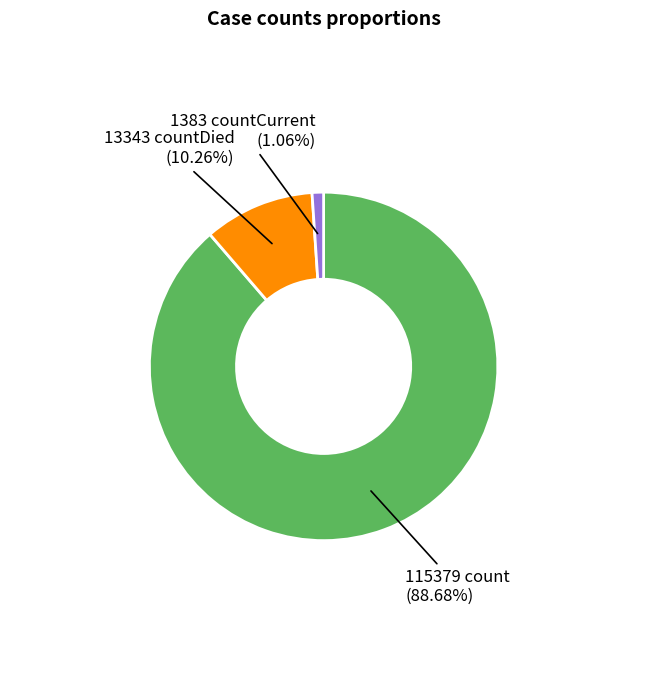

Is there a majority slice in this chart?

Yes